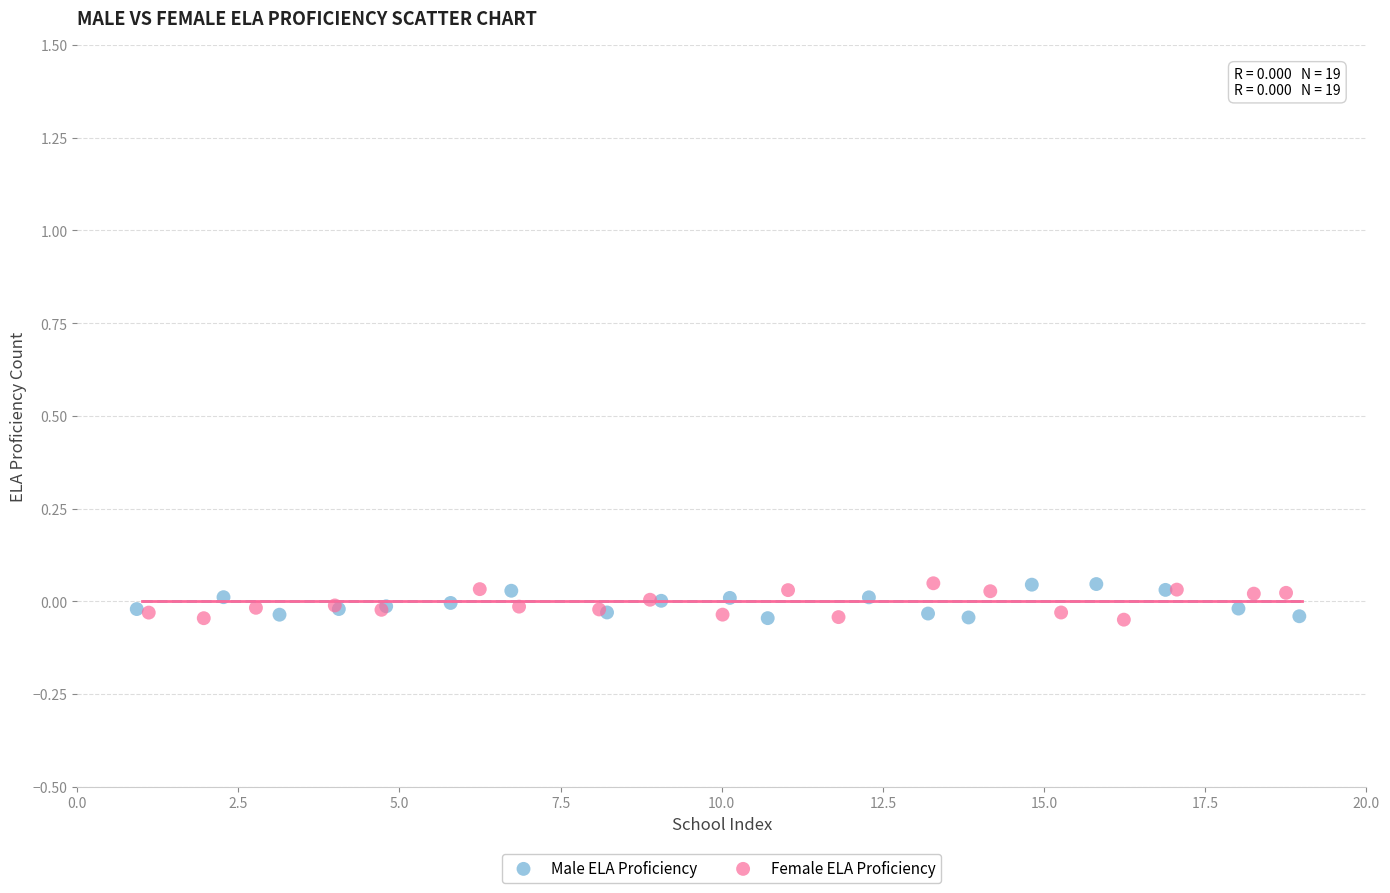

What are all the series names shown in the legend?

Male ELA Proficiency, Female ELA Proficiency